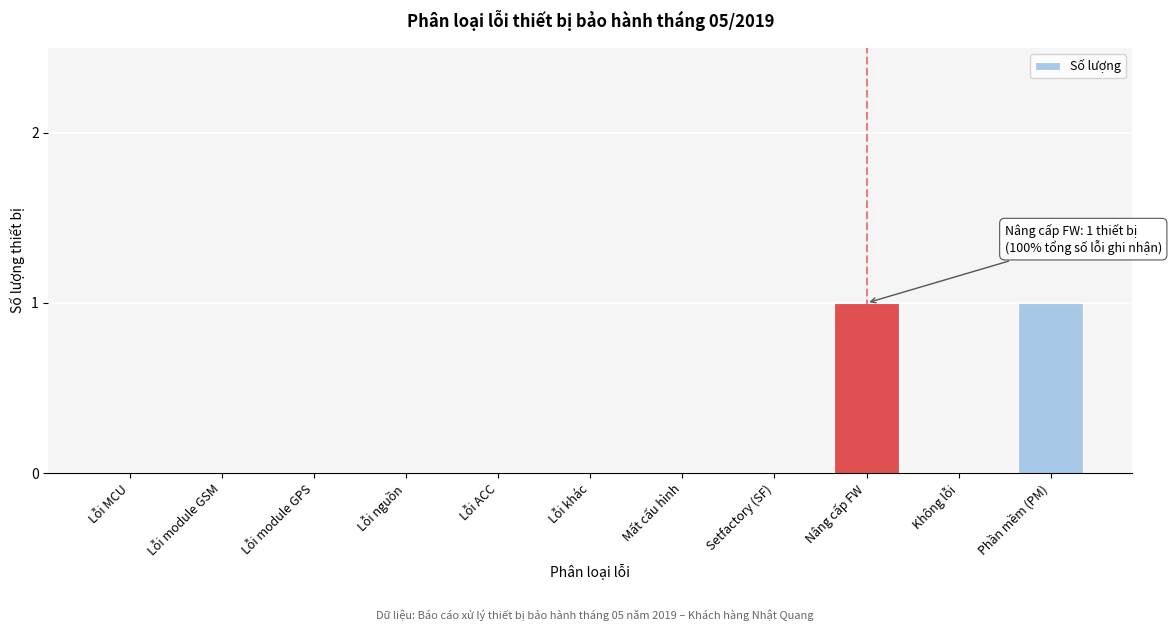

Reading left to right, what are all the values shown in this chart?

Lỗi MCU=0	Lỗi module GSM=0	Lỗi module GPS=0	Lỗi nguồn=0	Lỗi ACC=0	Lỗi khác=0	Mất cấu hình=0	Setfactory (SF)=0	Nâng cấp FW=1	Không lỗi=0	Phần mềm (PM)=1